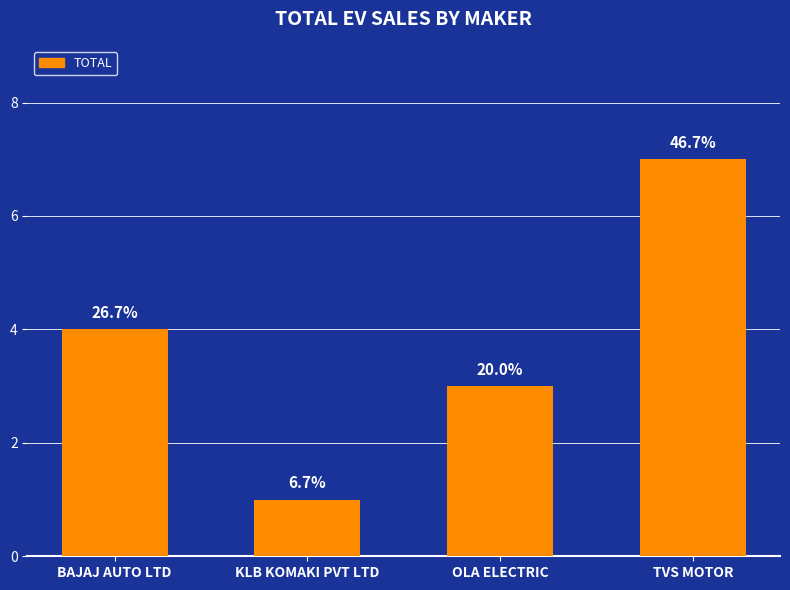

What is the ratio of the value at KLB KOMAKI PVT LTD to the value at OLA ELECTRIC?

0.3